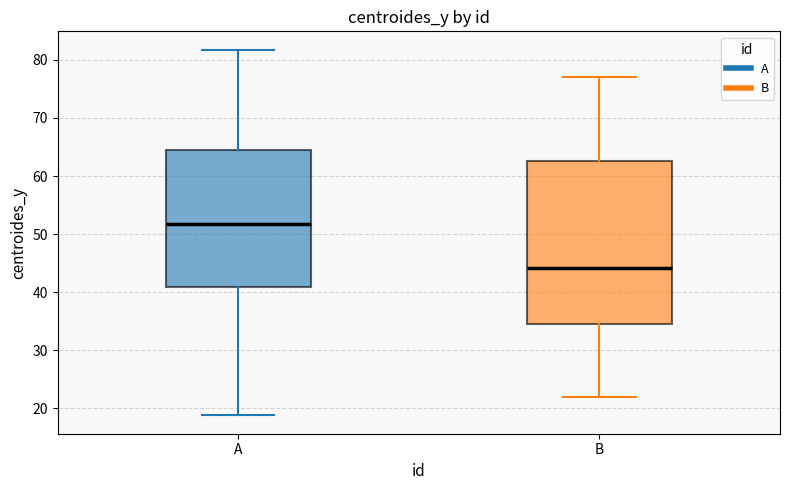

Reading left to right, transcribe this box plot: for each box, give where its median line is, the range the box spans, and where its two whiskers end, as read against the y-axis. The values are not printed on the chart, so give them approximately, as read against the axis.

A: median 52, box 41 to 65, whiskers 19 to 82
B: median 44, box 35 to 63, whiskers 22 to 77